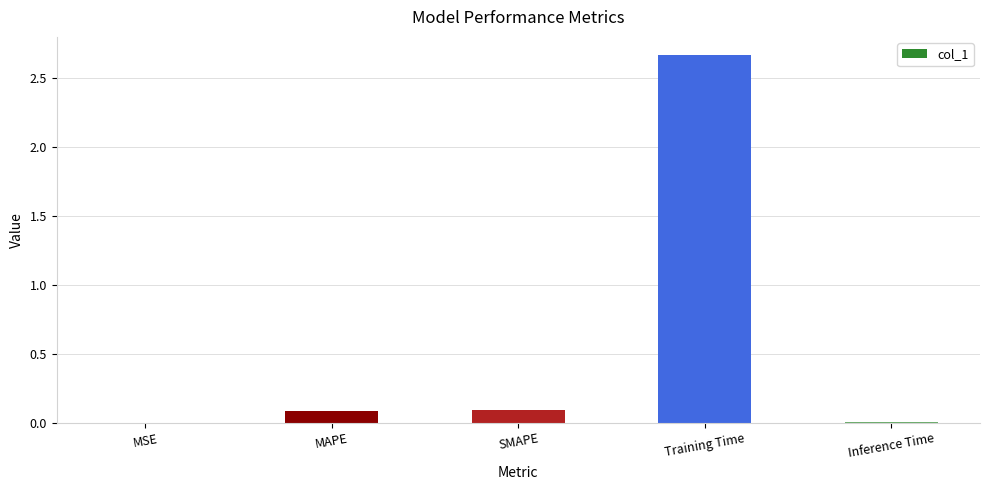

Which has a higher value, SMAPE or Inference Time?

SMAPE